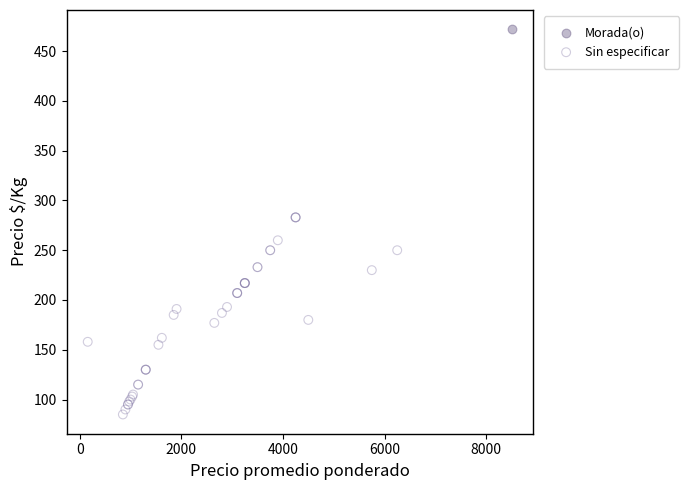

What are all the series names shown in the legend?

Morada(o), Sin especificar